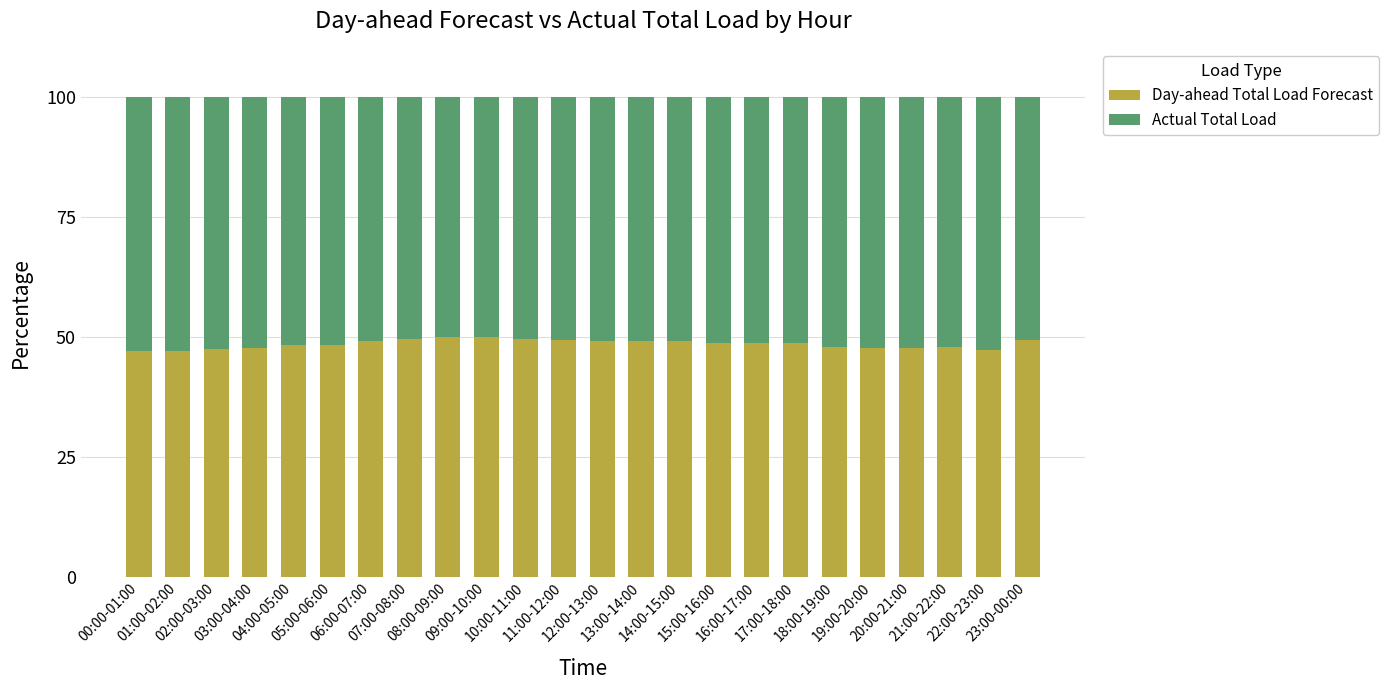

What are all the series names shown in the legend?

Day-ahead Total Load Forecast, Actual Total Load